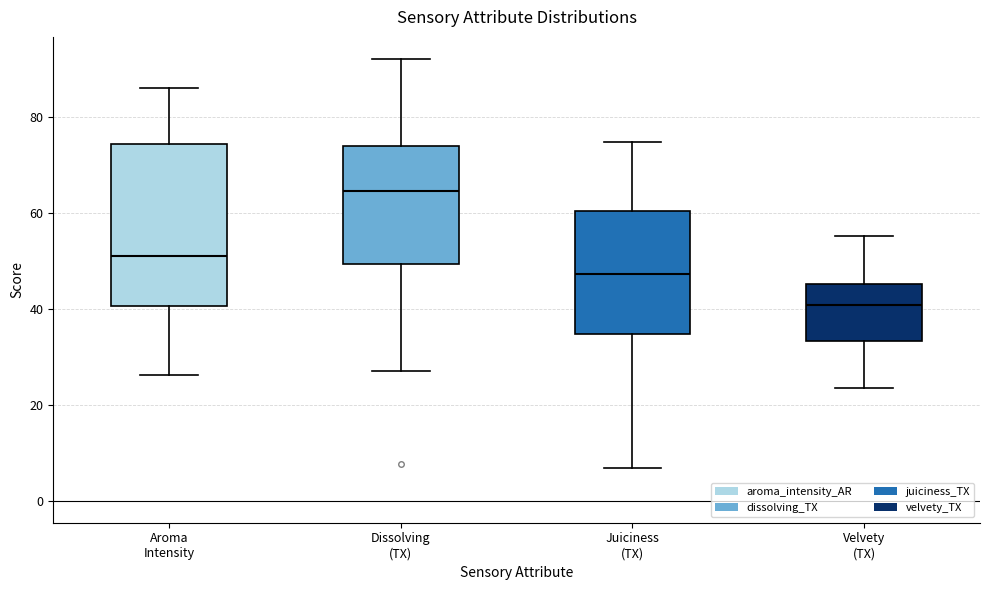

Comparing the boxes themselves (not the whiskers), which one is the tallest?

Aroma Intensity